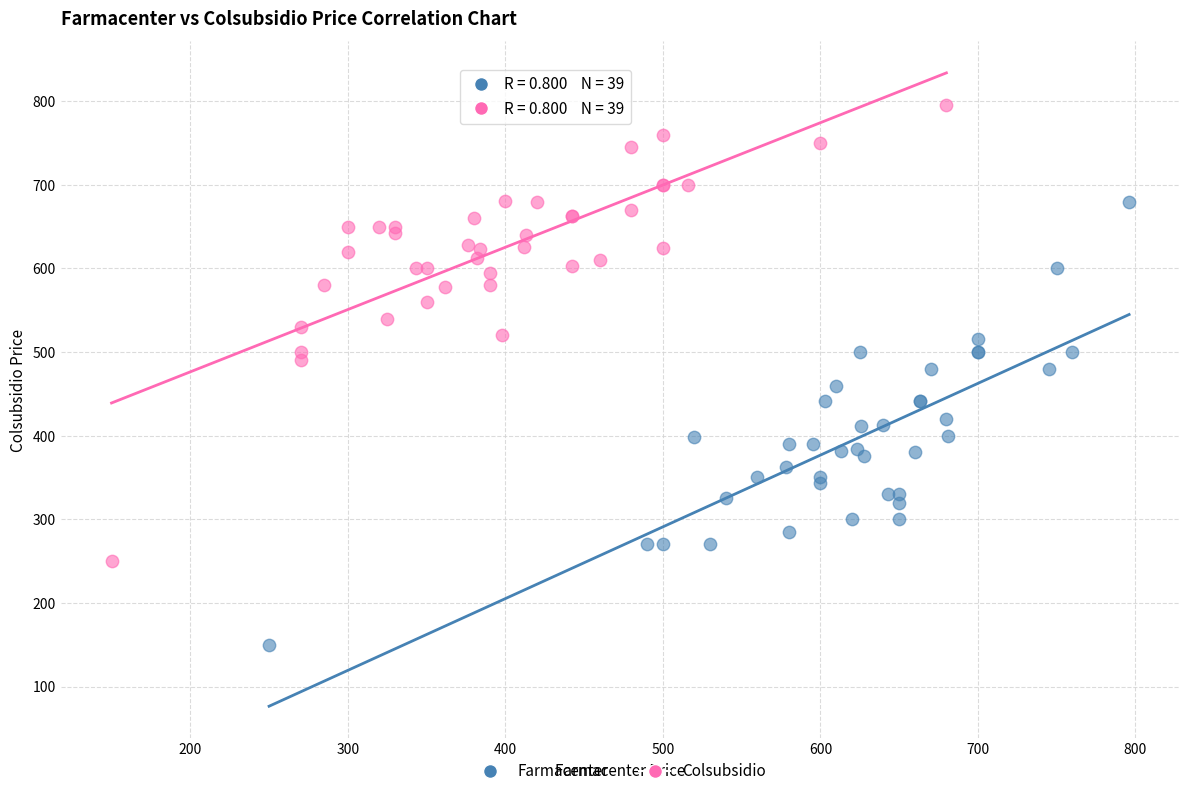

What are all the series names shown in the legend?

Farmacenter, Colsubsidio